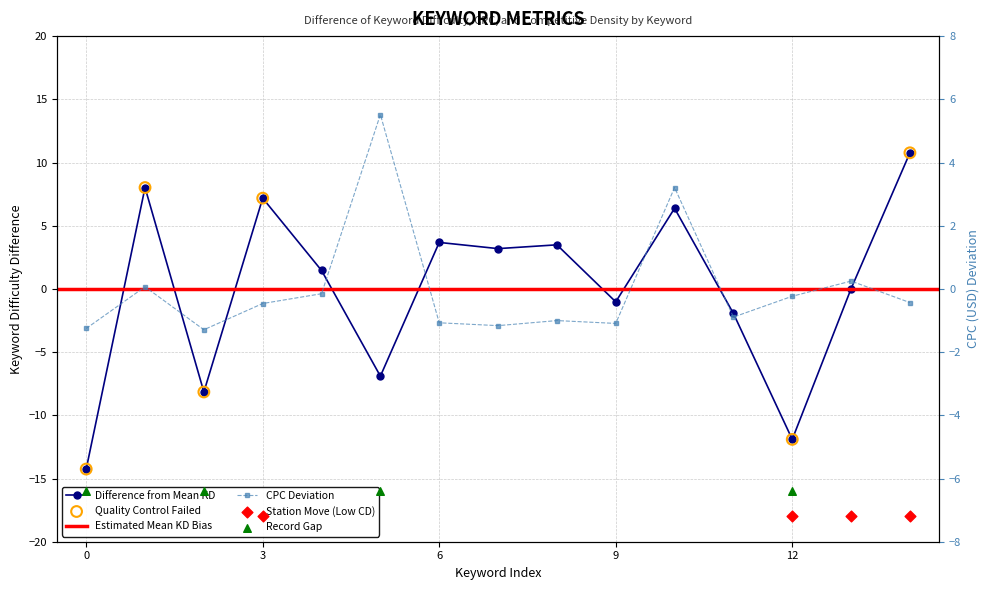

Which series has the widest spread of Y values?

Keyword Difficulty